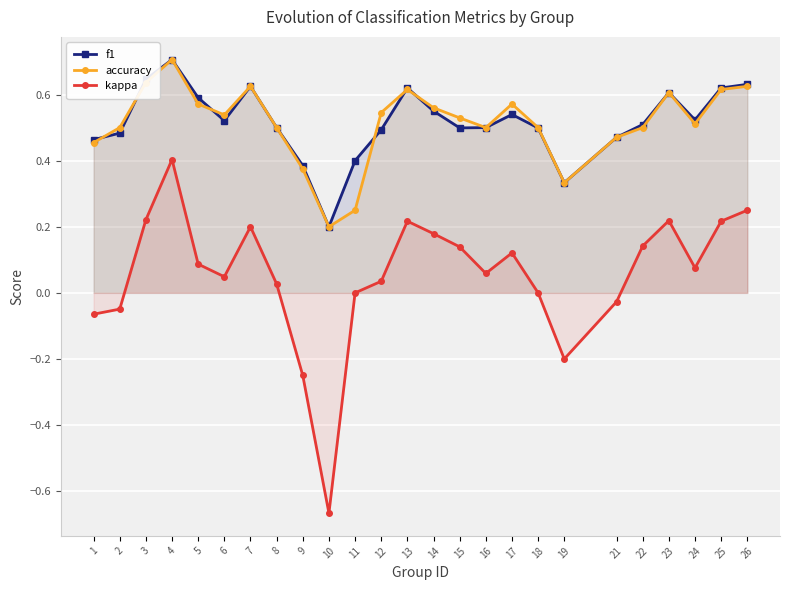

Reading left to right, transcribe all the data shown in this chart.

f1: 0.5	0.5	0.6	0.7	0.6	0.5	0.6	0.5	0.4	0.2	0.4	0.5	0.6	0.6	0.5	0.5	0.5	0.5	0.3	0.5	0.5	0.6	0.5	0.6	0.6
accuracy: 0.5	0.5	0.6	0.7	0.6	0.5	0.6	0.5	0.4	0.2	0.2	0.5	0.6	0.6	0.5	0.5	0.6	0.5	0.3	0.5	0.5	0.6	0.5	0.6	0.6
kappa: -0.1	-0.0	0.2	0.4	0.1	0.0	0.2	0.0	-0.2	-0.7	0.0	0.0	0.2	0.2	0.1	0.1	0.1	0.0	-0.2	-0.0	0.1	0.2	0.1	0.2	0.2